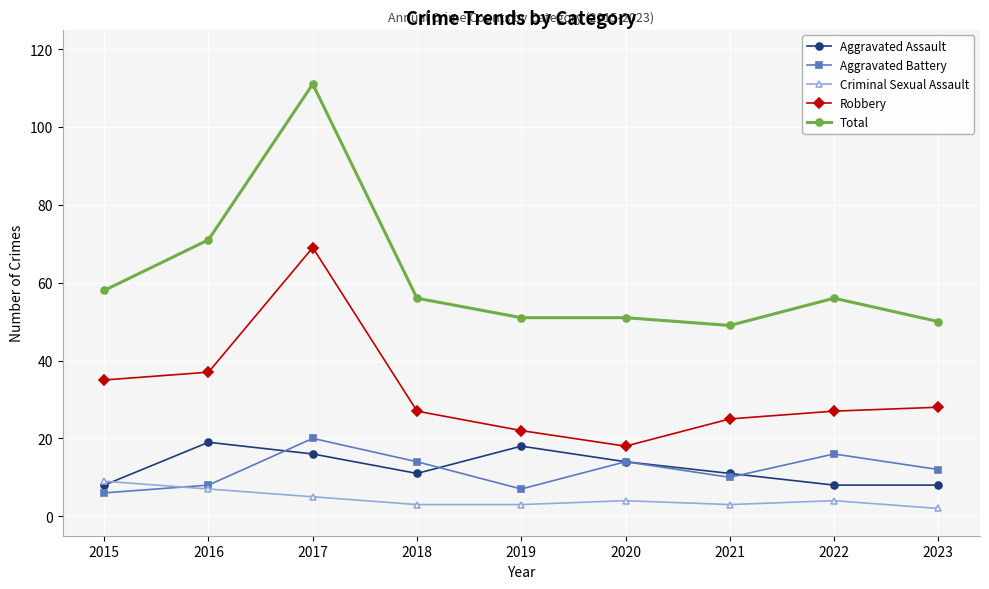

True or false: Total and Criminal Sexual Assault intersect in this chart.

False